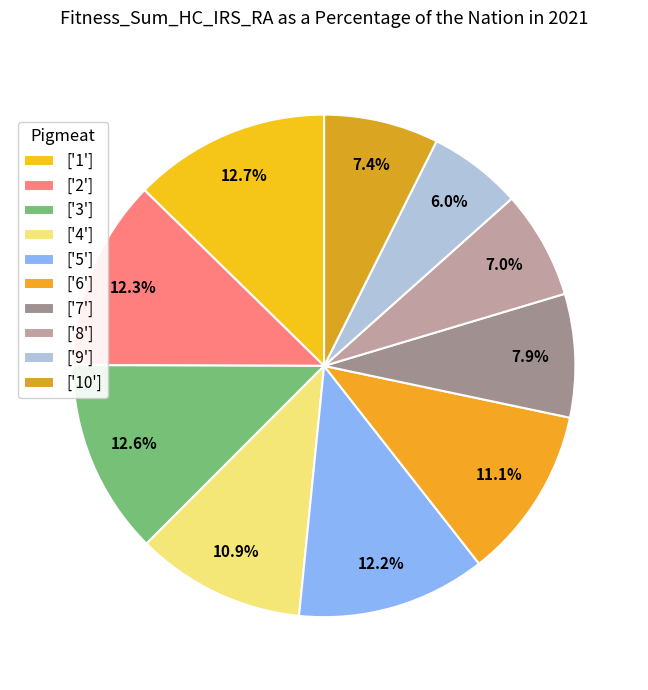

How many segments does this pie chart have?

10